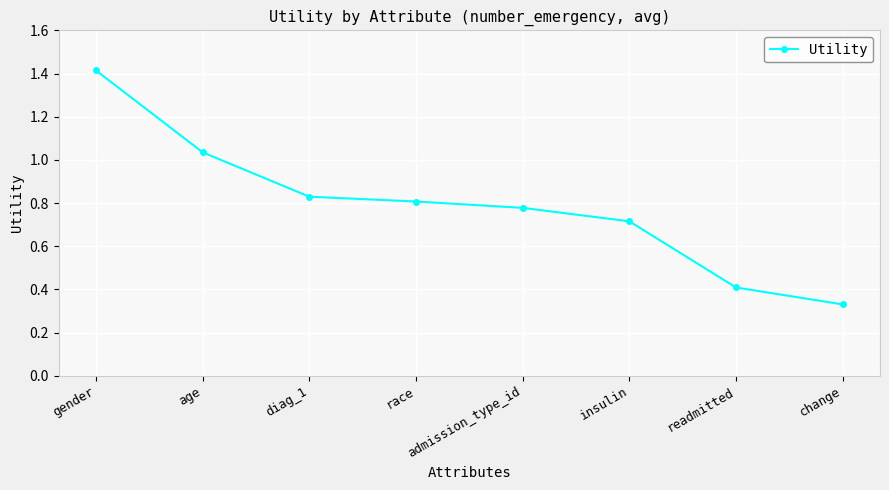

Is it true that the value at insulin is 0.3?

False